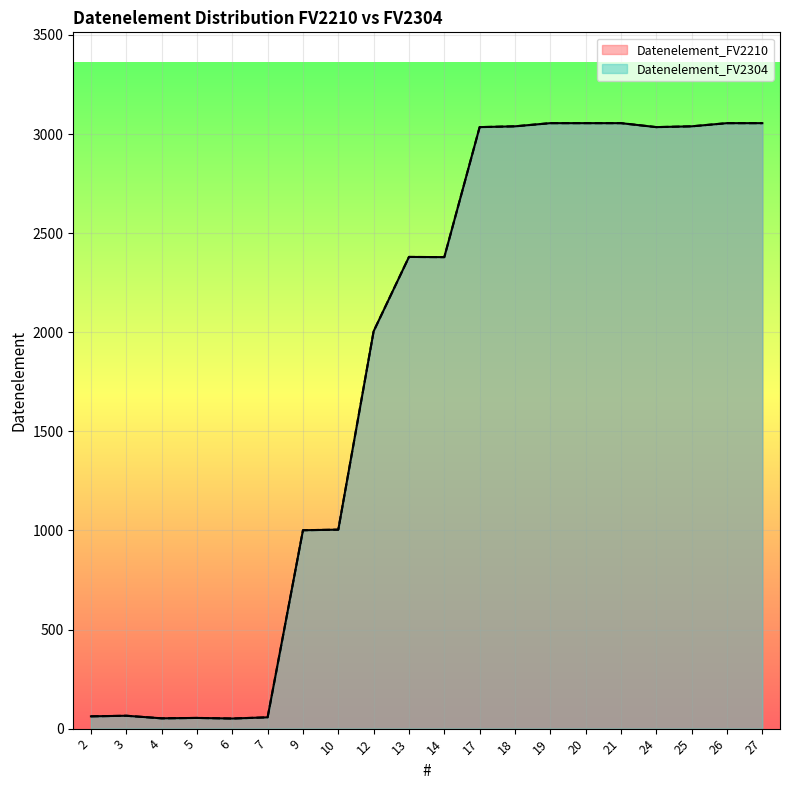

Which series has the largest range (max minus min)?

Datenelement_FV2210